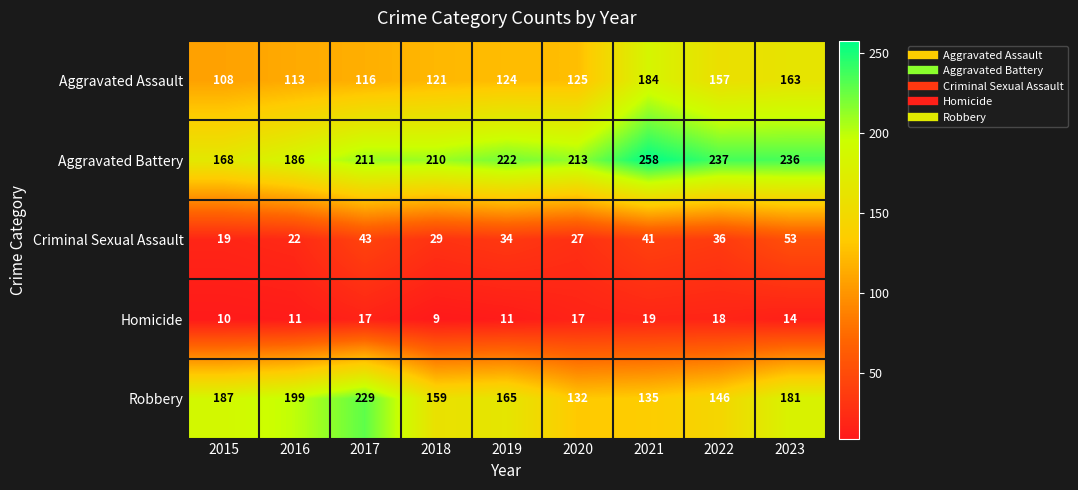

Rank the series at 2022 from lowest to highest value.

Homicide, Criminal Sexual Assault, Robbery, Aggravated Assault, Aggravated Battery